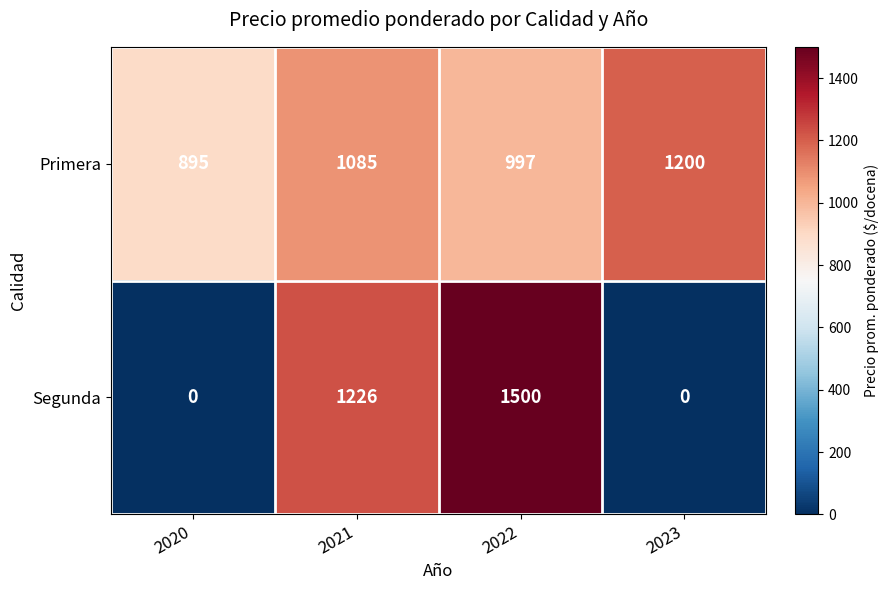

The value of Segunda at 2023 is 0. True or false?

True